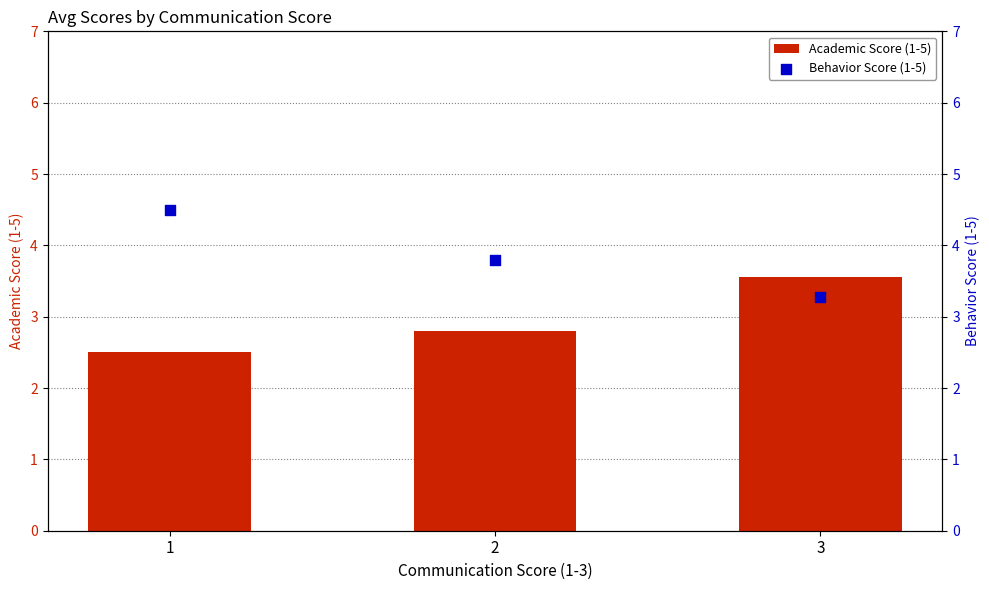

At which category is the sum across all series the highest?

1